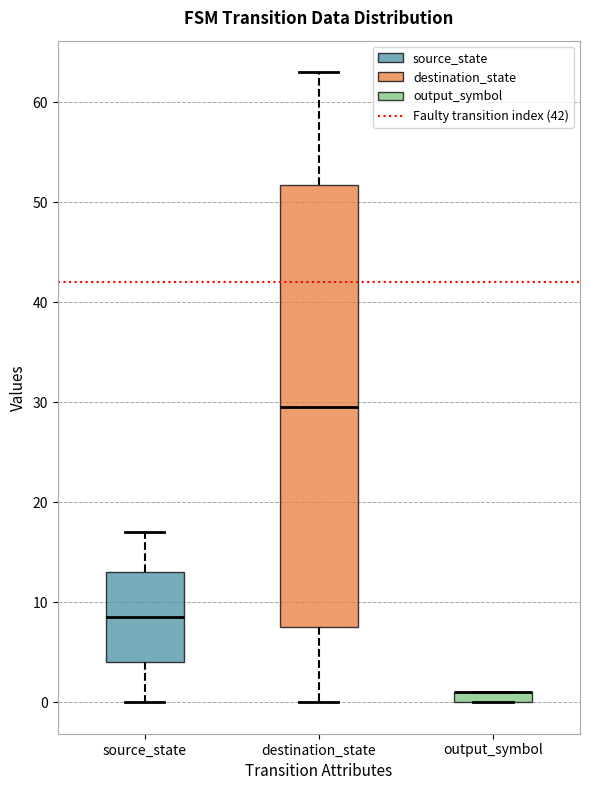

Where does the lower whisker of the box for source_state end on the y-axis? The values are not printed on the chart, so give them approximately, as read against the axis.

0